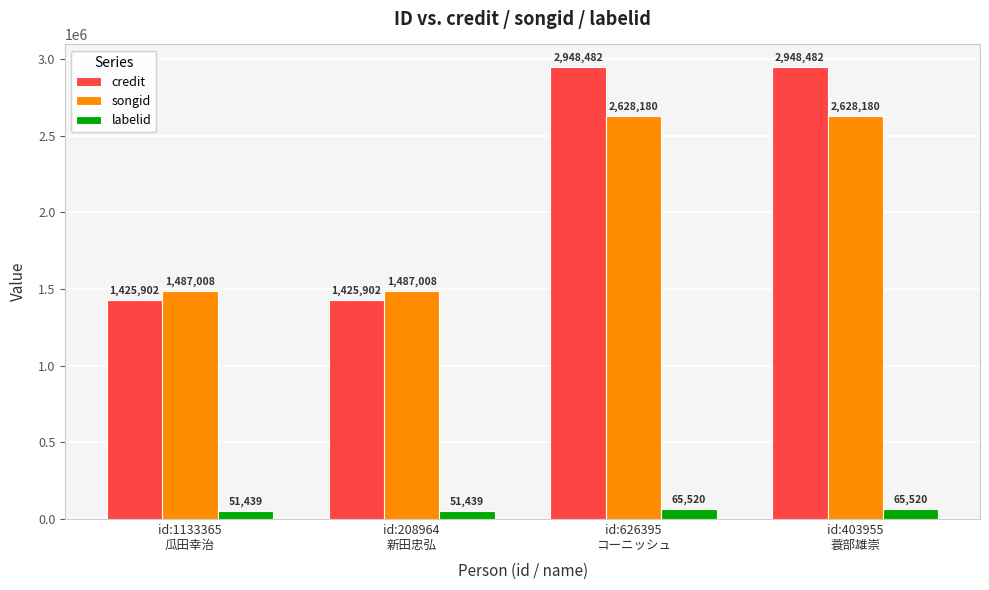

How many data points does each series have?

4